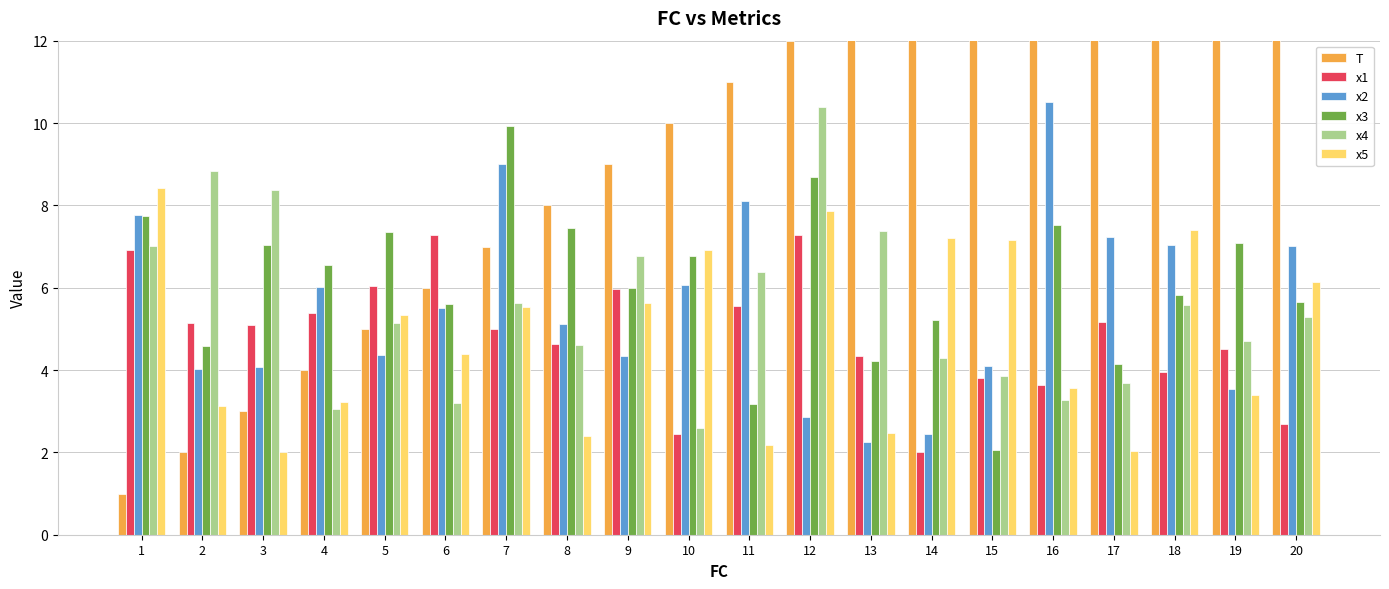

At 4, list the series in order from largest to smallest.

x3, x2, x1, T, x5, x4